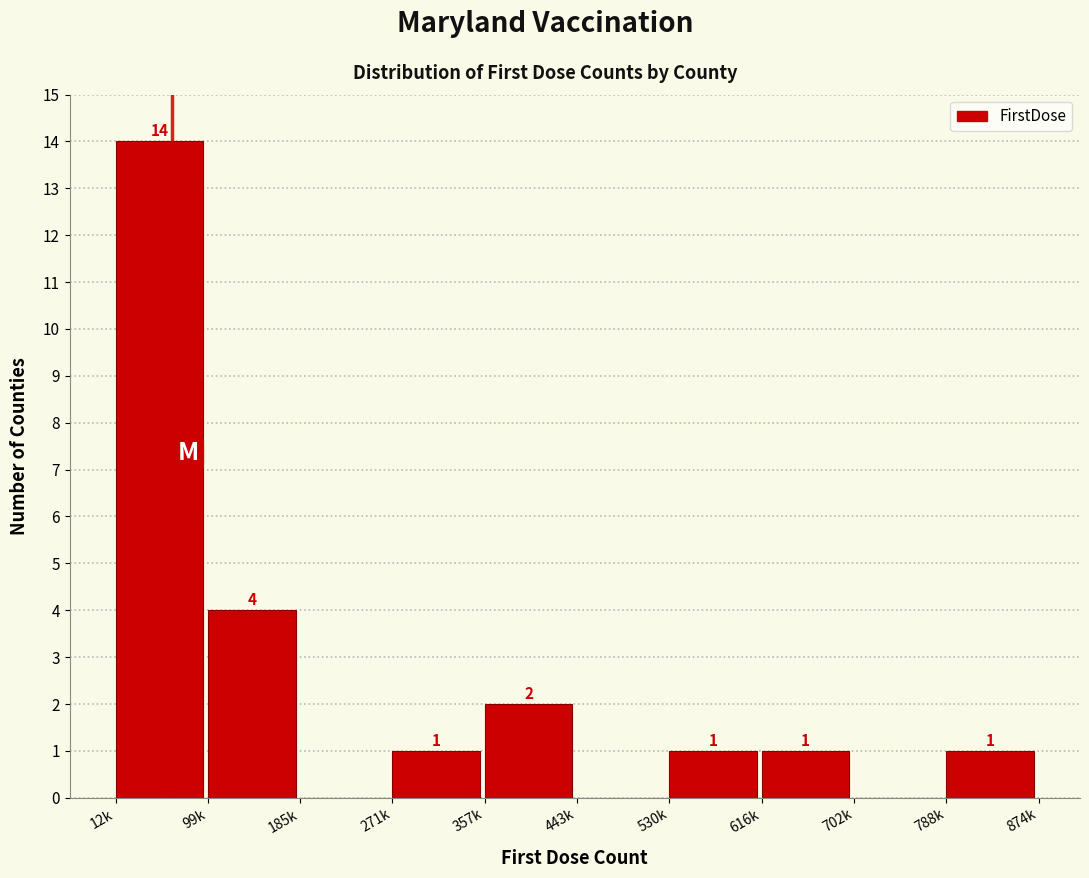

Reading left to right, transcribe all the data shown in this chart.

12k=14	99k=4	185k=0	271k=1	357k=2	443k=0	530k=1	616k=1	702k=0	788k=1